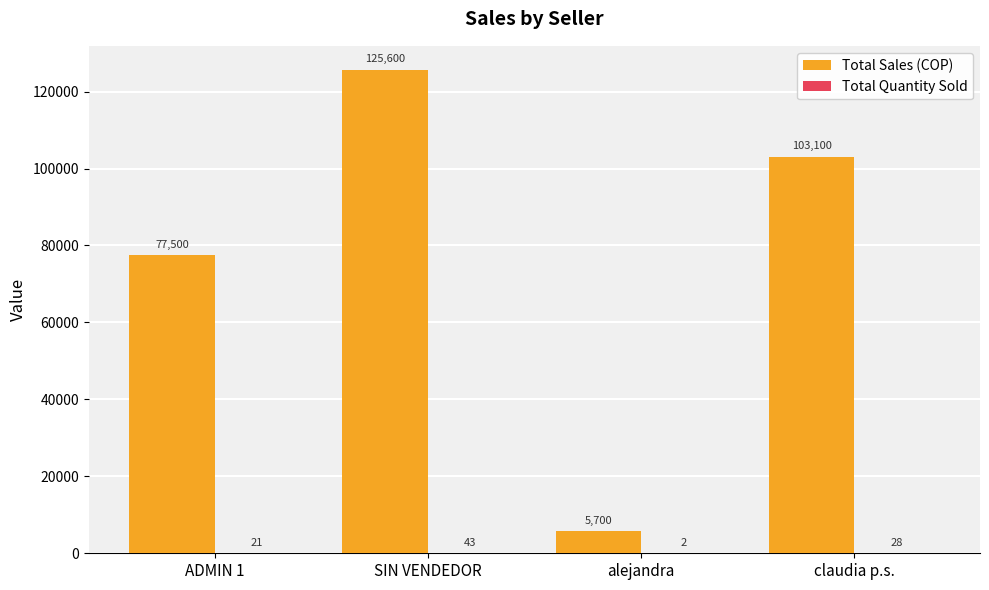

Which series has the widest spread of values?

Total Sales (COP)